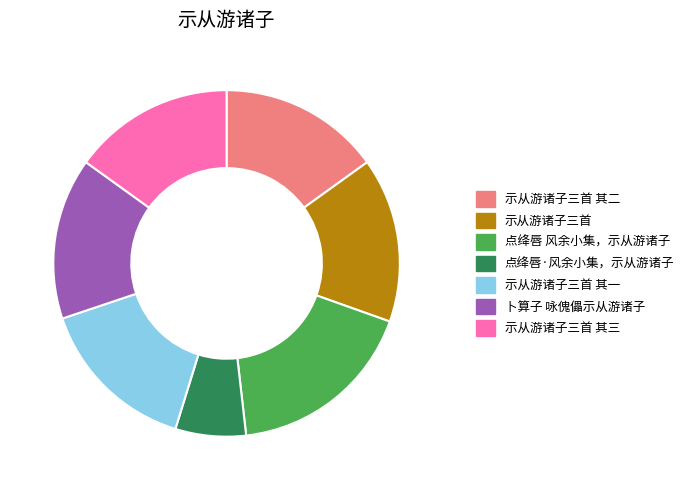

Which has a higher value, 点绛唇 风余小集，示从游诸子 or 点绛唇·风余小集，示从游诸子?

点绛唇 风余小集，示从游诸子